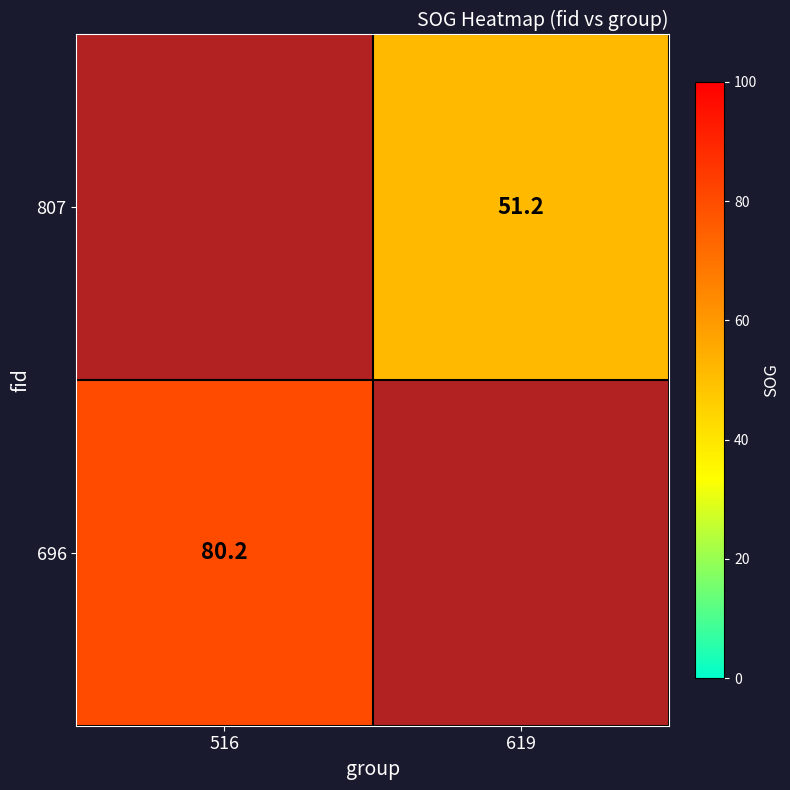

The value of 696 at 516 is 80.2. True or false?

True